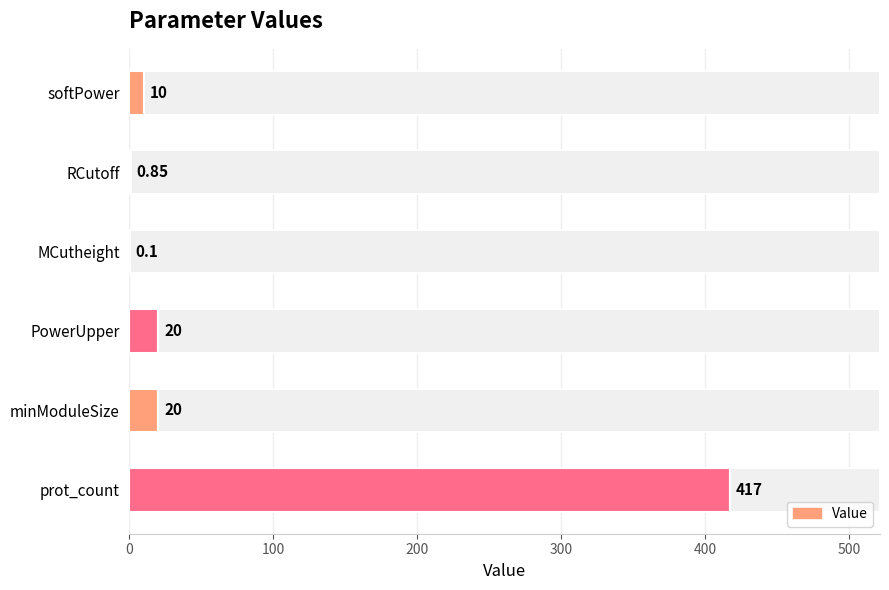

Reading left to right, extract all data points from this chart.

10.0	0.8	0.1	20.0	20.0	417.0